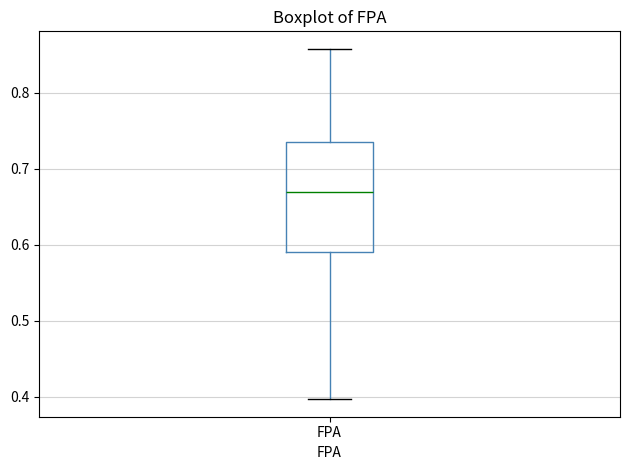

Read this box plot against the y-axis: the position of the median line, the range covered by the box, and the ends of both whiskers. The values are not printed on the chart, so give them approximately, as read against the axis.

median 0.67, box 0.59 to 0.74, whiskers 0.40 to 0.86